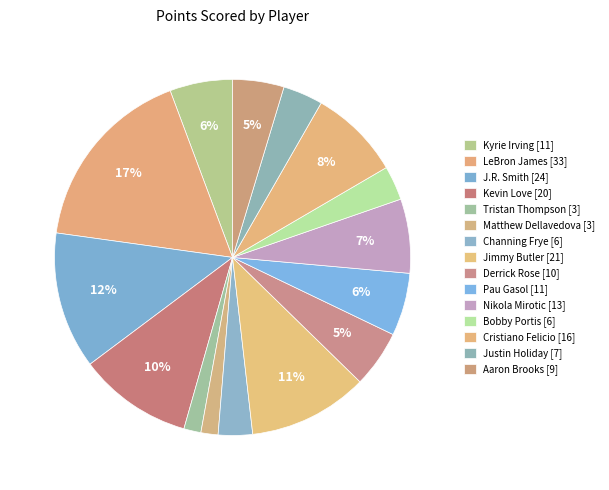

Is it true that Nikola Mirotic is 7% of the pie?

True